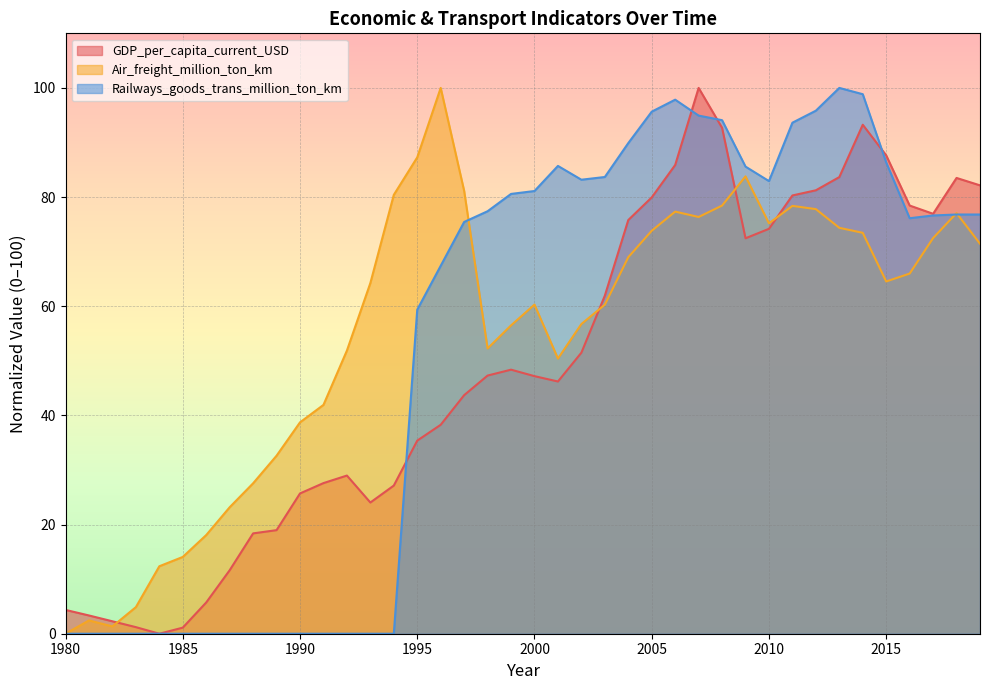

What are all the series names shown in the legend?

GDP_per_capita_current_USD, Air_freight_million_ton_km, Railways_goods_trans_million_ton_km